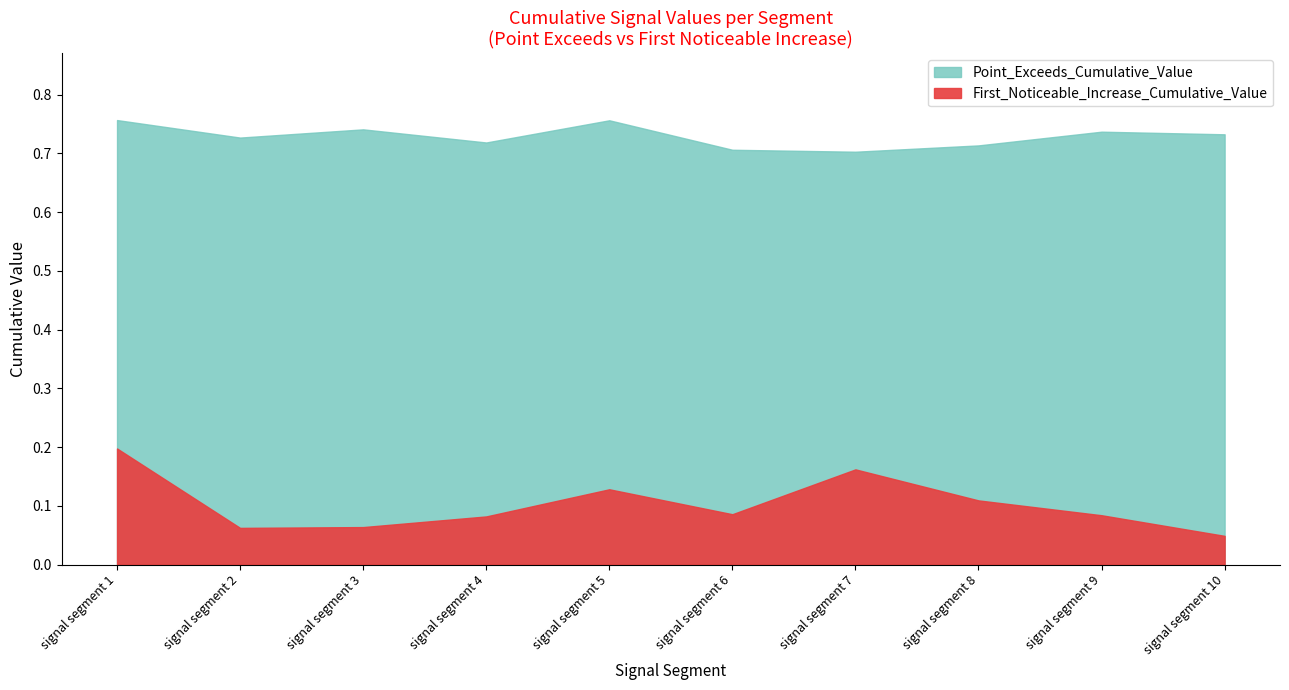

Is it true that First_Noticeable_Increase_Cumulative_Value equals 0.0 at 50?

False